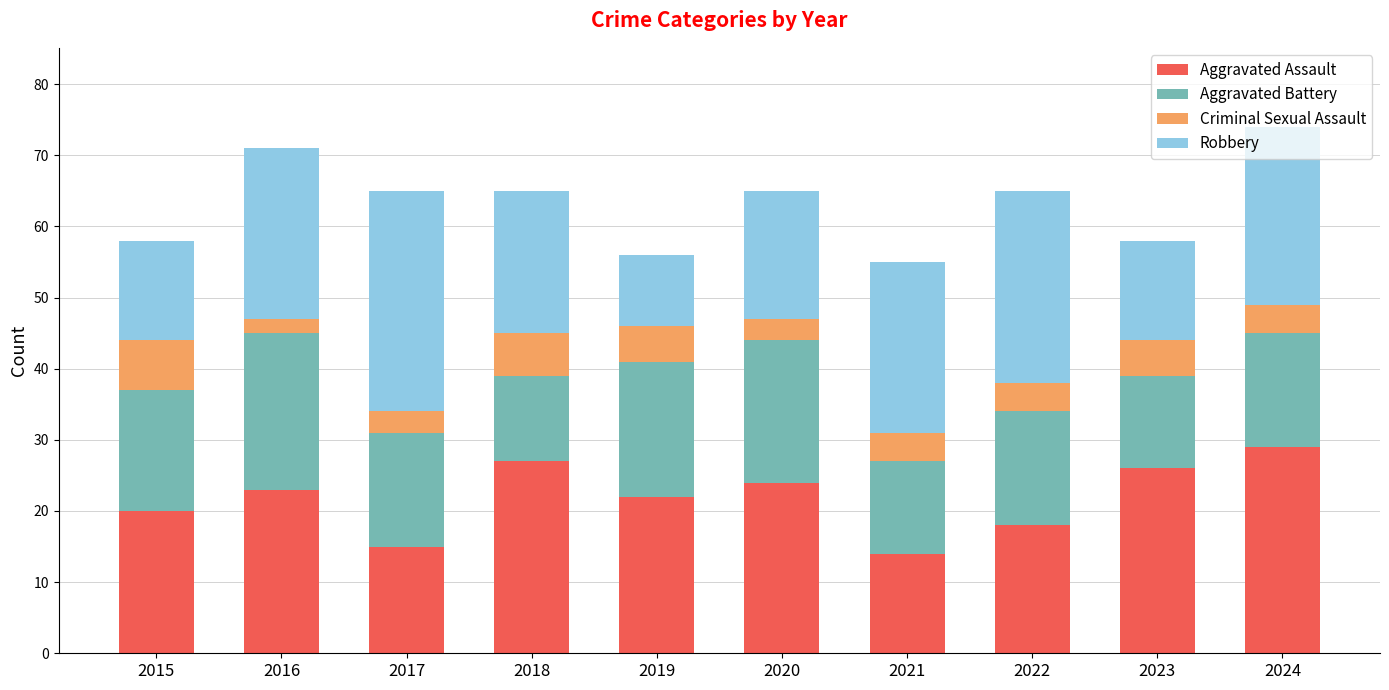

How many bars are there in total?

10